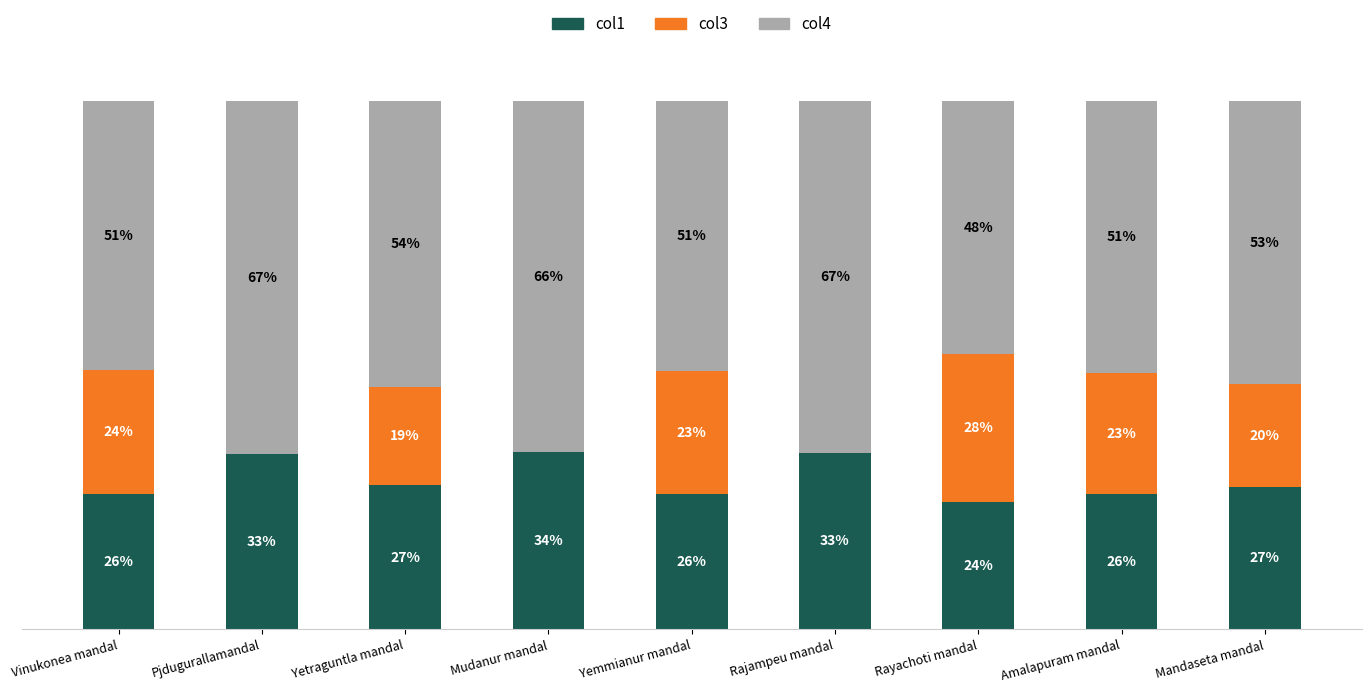

At which label does col1 reach its peak?

Mudanur mandal